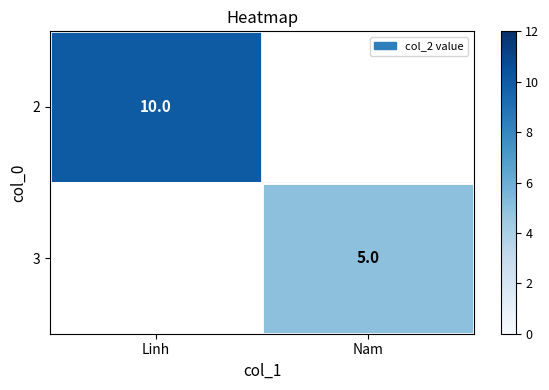

Is the value of 3 at Nam greater than the value of 2 at Linh?

No